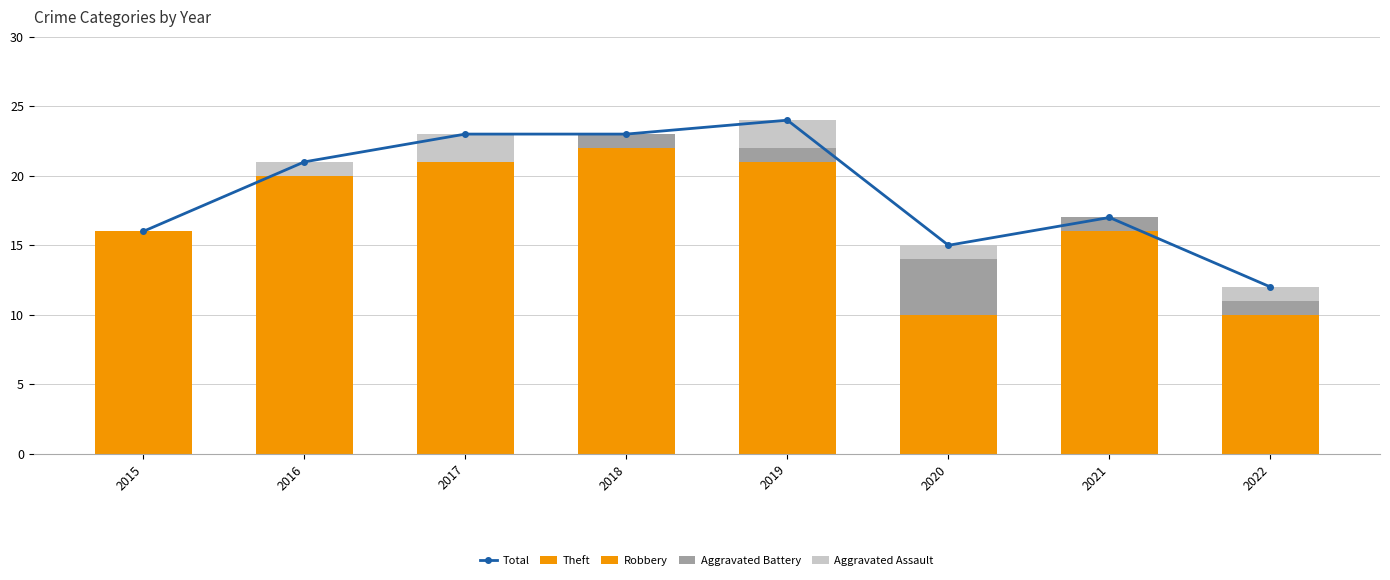

Count the number of categories in the chart.

8